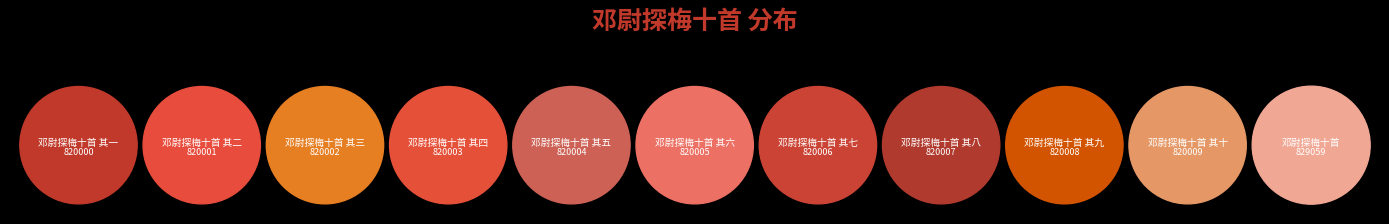

Approximately how many times larger is the value at 邓尉探梅十首 其二 compared to 邓尉探梅十首 其三?

1.0